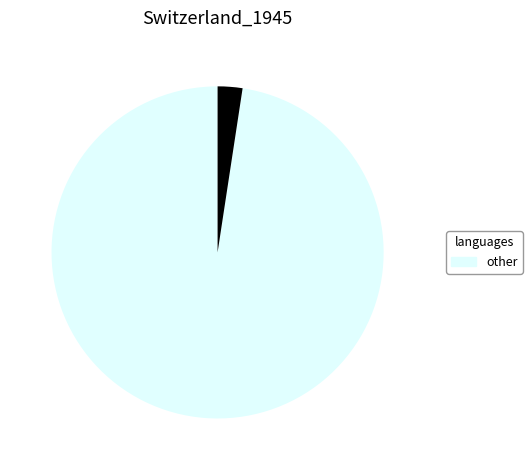

Is there a majority slice in this chart?

Yes